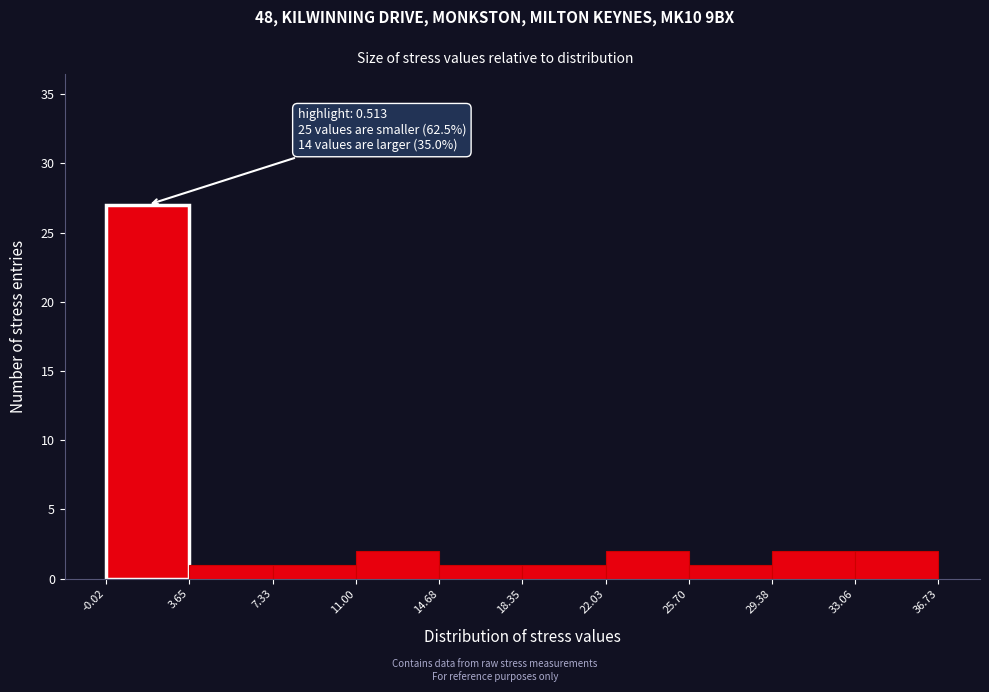

Over which range of the x-axis is the bar tallest?

-0.02 to 3.65